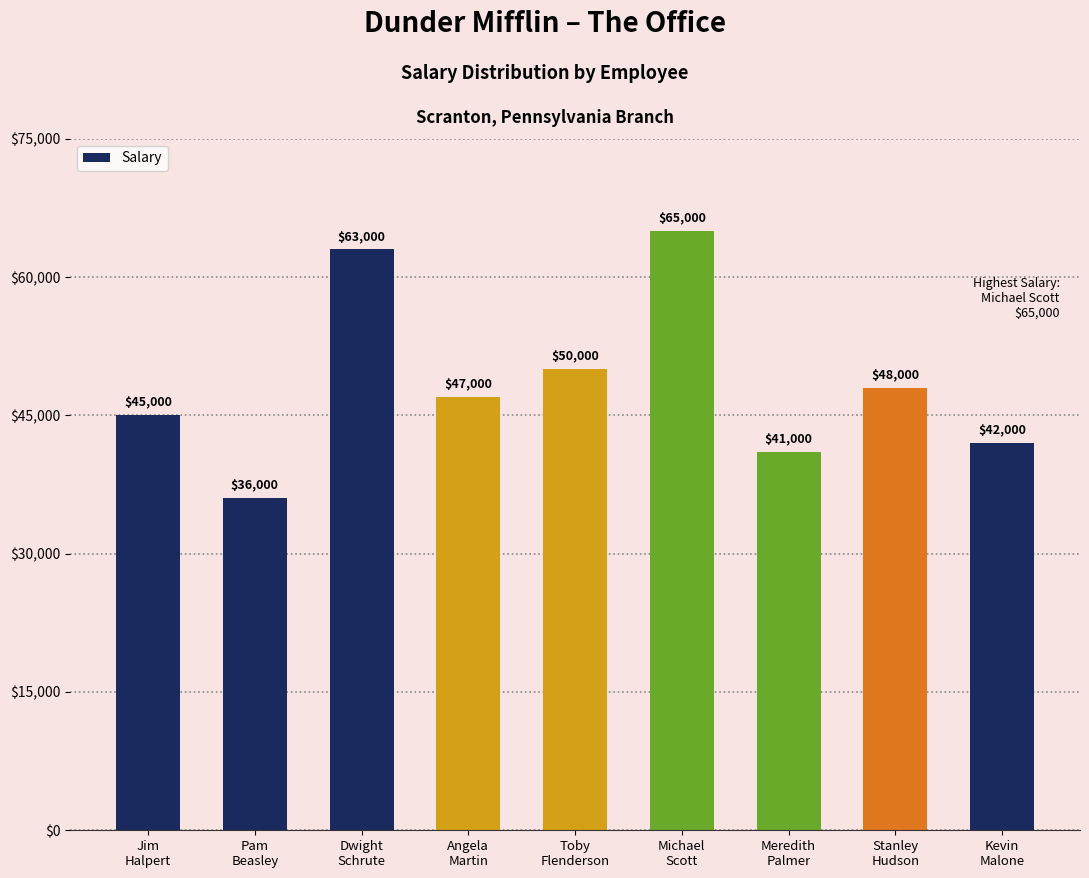

The value at Dwight
Schrute is 23614. True or false?

False